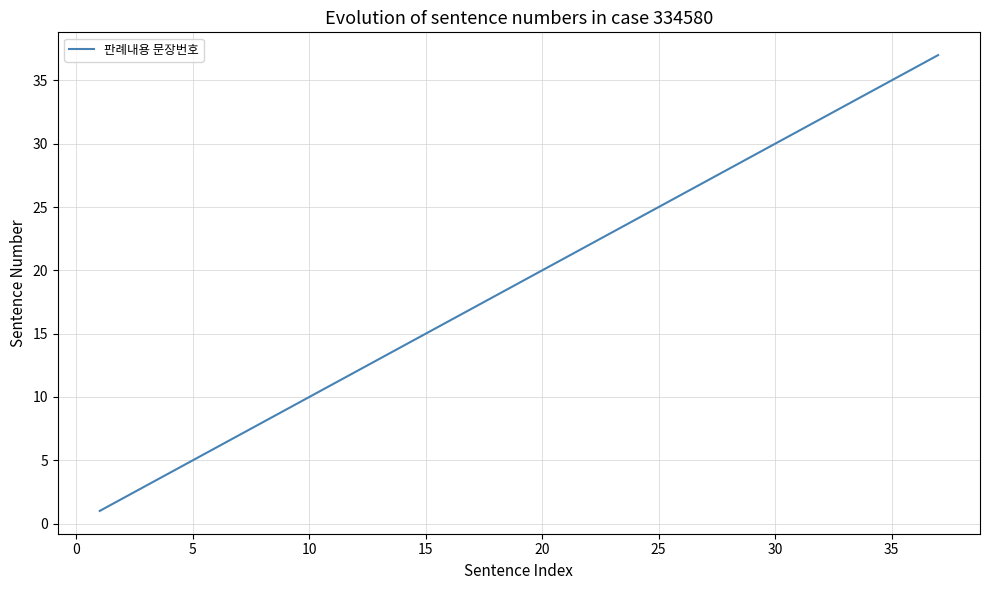

What is the difference between the maximum and minimum values?

36